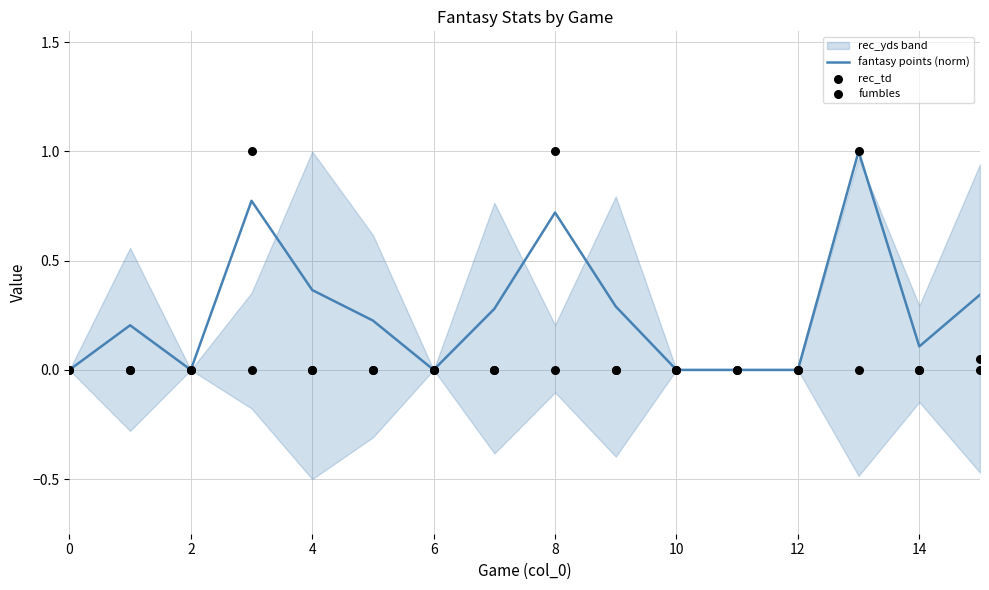

Which series contains the highest Y value?

fantasy points (norm)